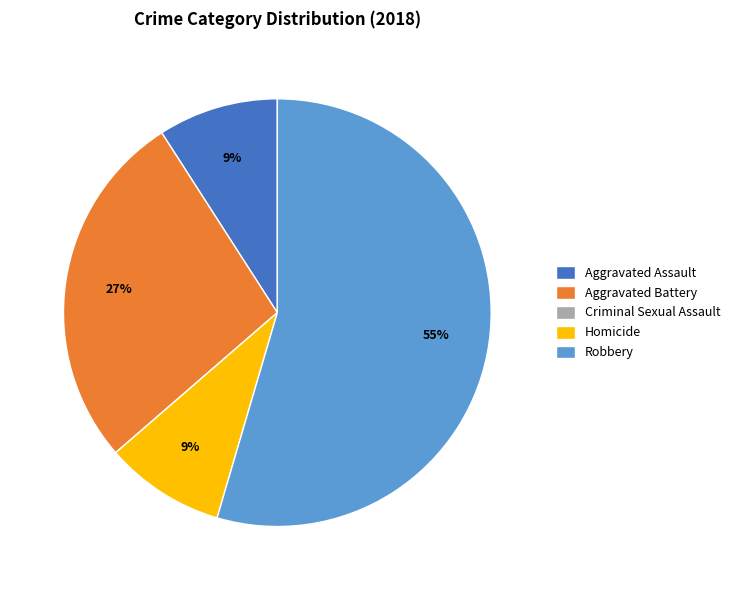

Is it true that Aggravated Battery is 27% of the pie?

True